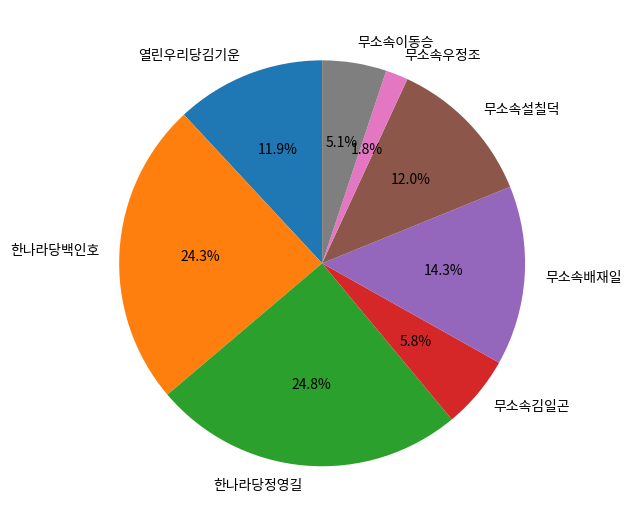

True or false: 무소속이동승 accounts for 13% of the total.

False